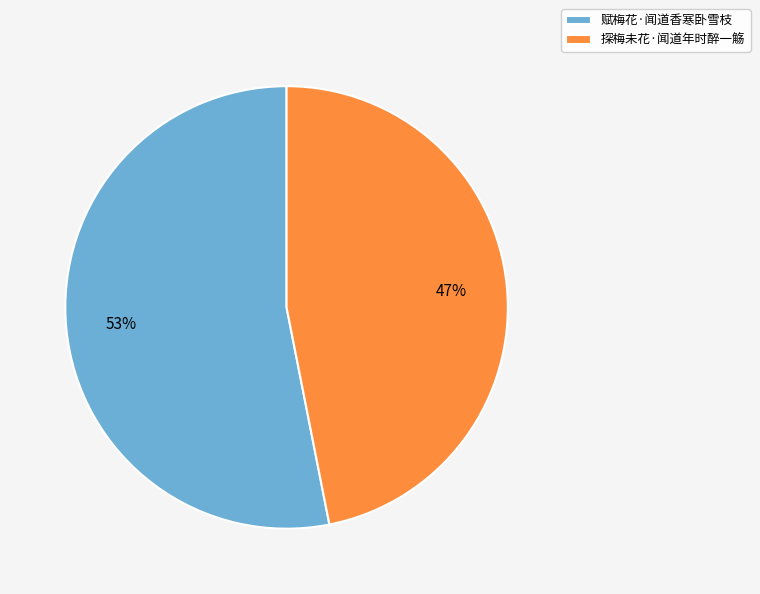

To the nearest percent, what portion does 探梅未花·闻道年时醉一觞 represent?

47%